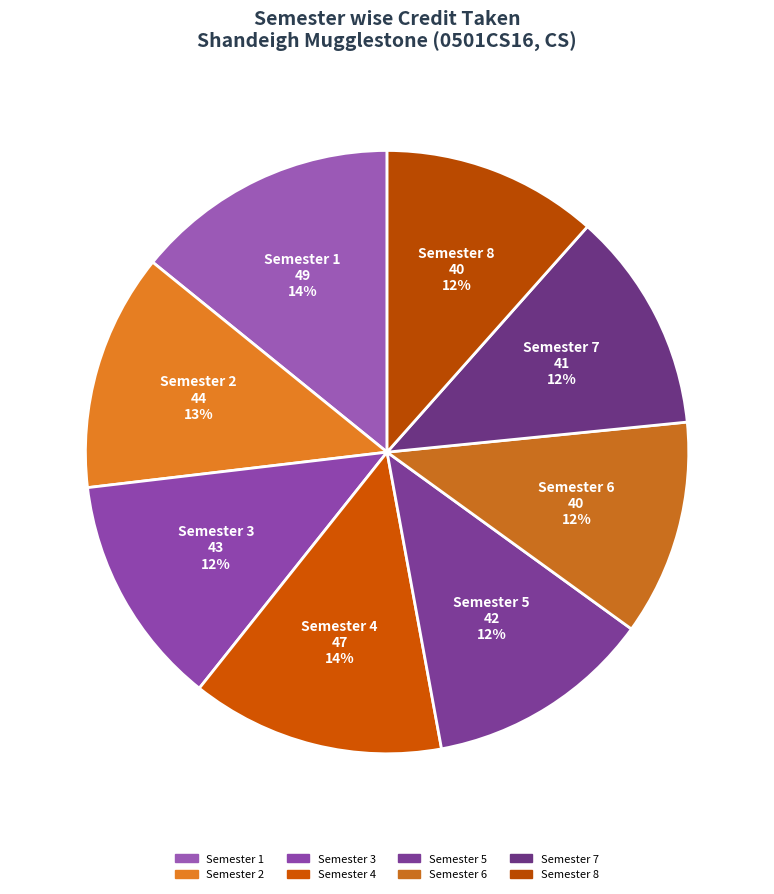

To the nearest percent, what is the combined percentage of Semester 1 and Semester 7?

26%